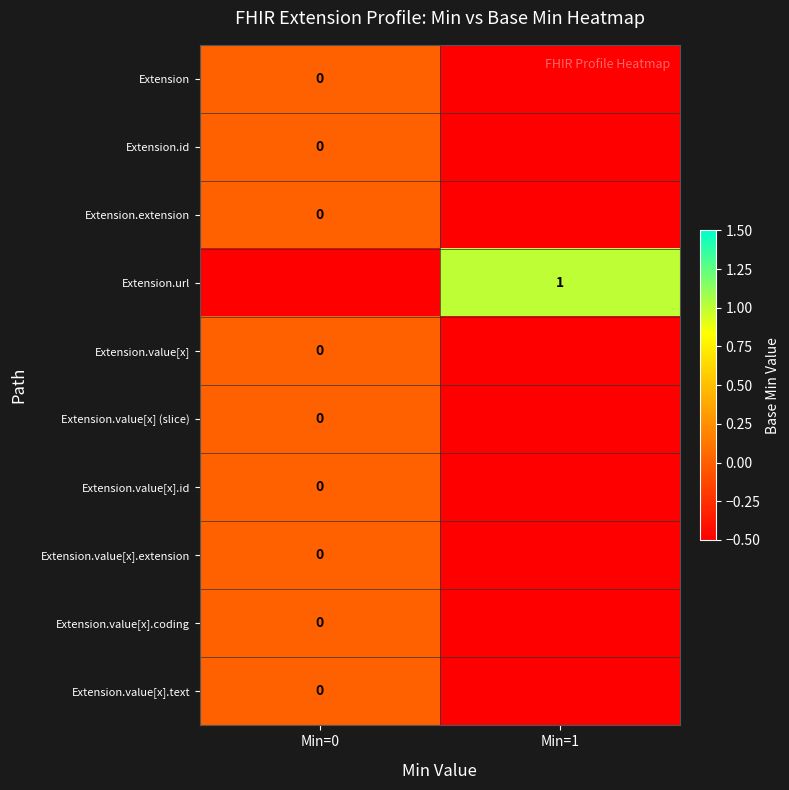

What is the spread (max minus min) of values at Min=0?

0.5